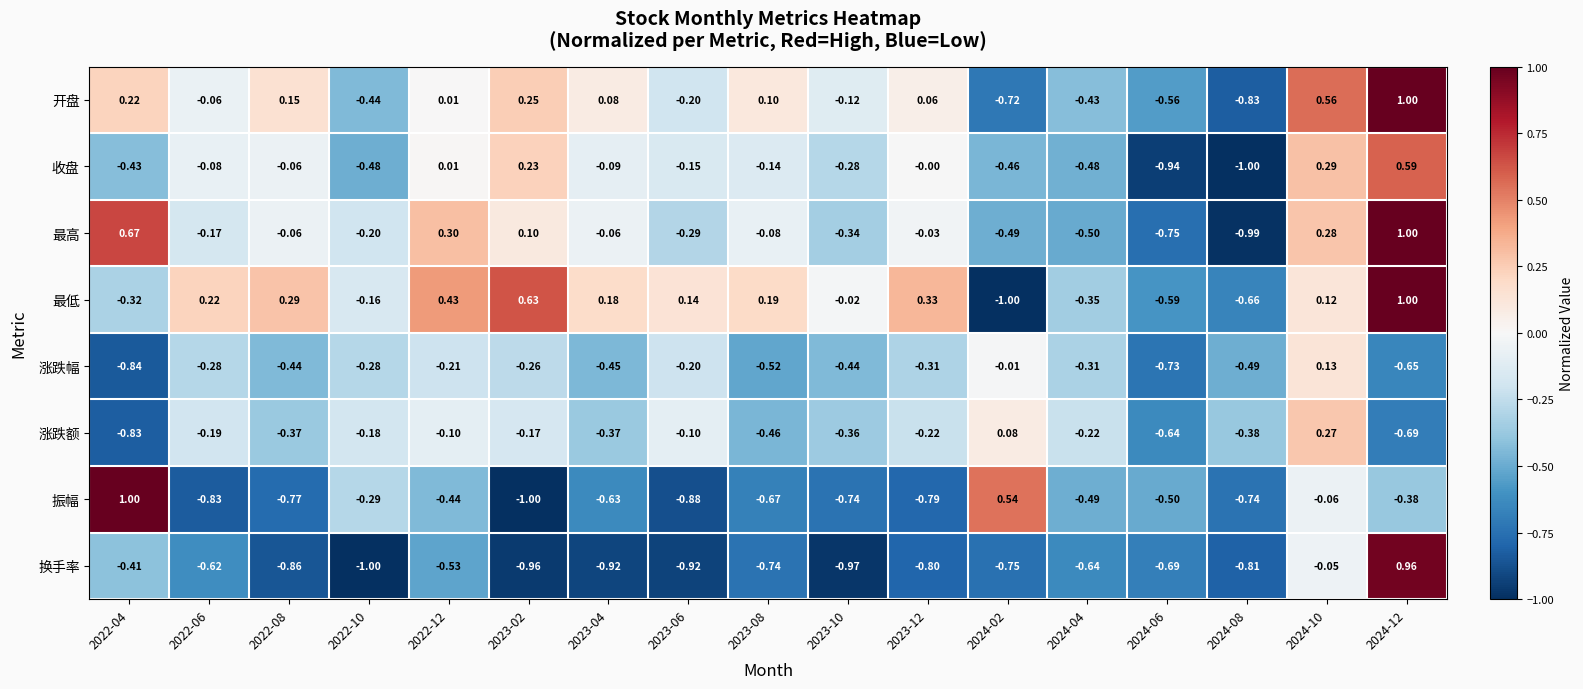

How many negative values does the 振幅 series have?

15